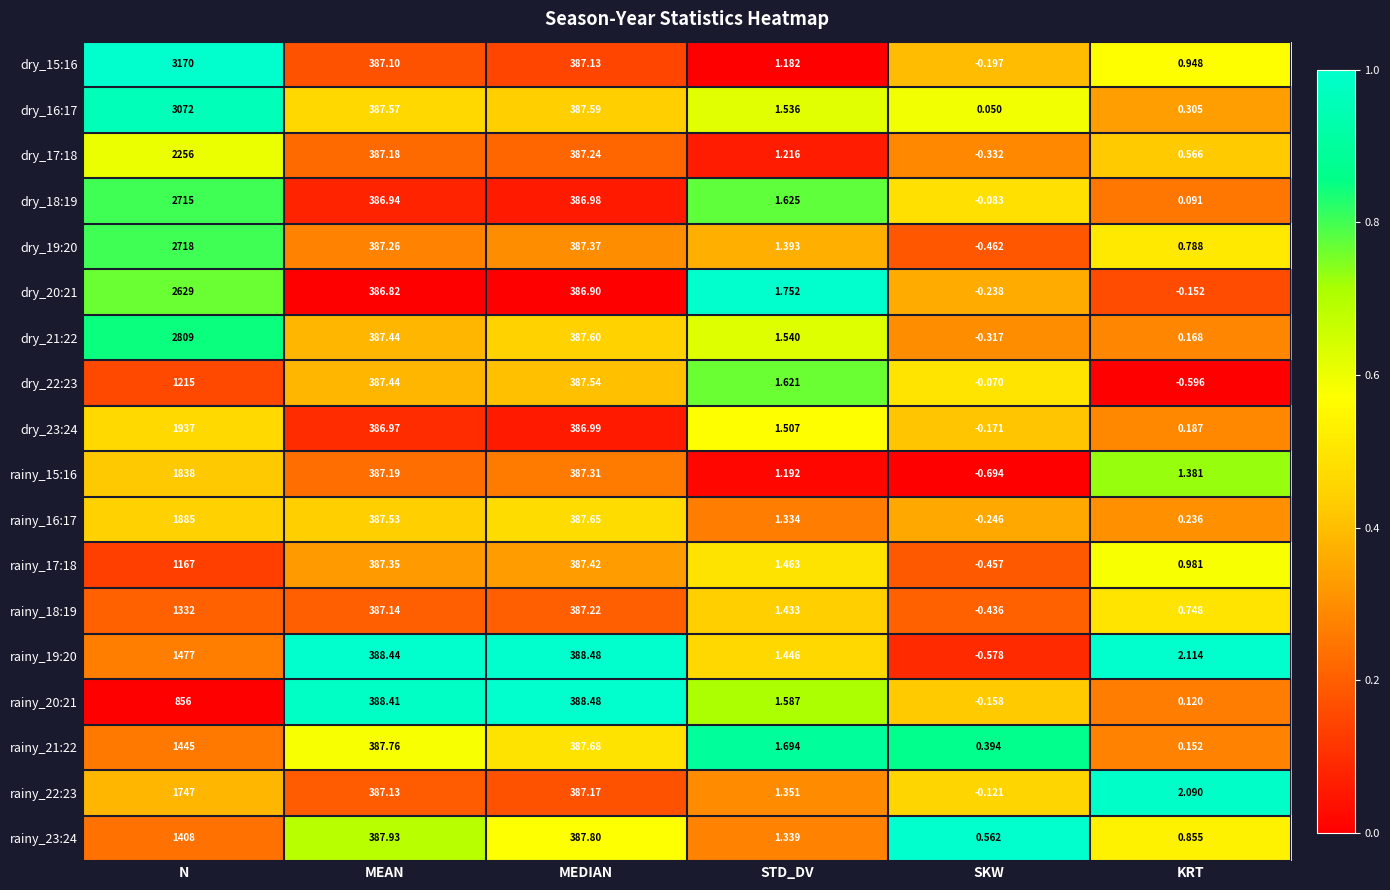

At how many categories does at least one series exceed 0?

6